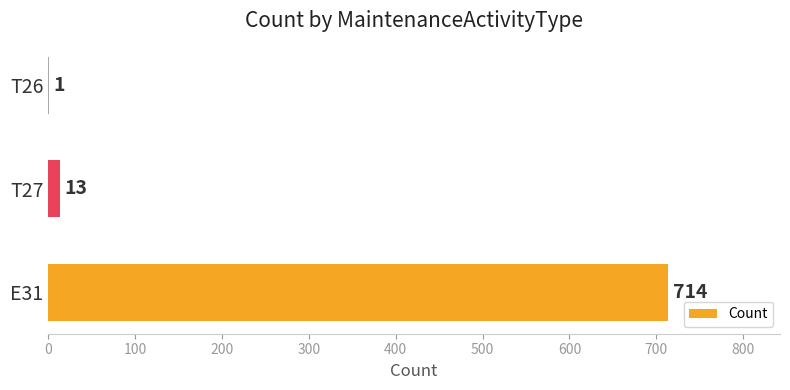

Between T27 and E31, which is larger?

E31